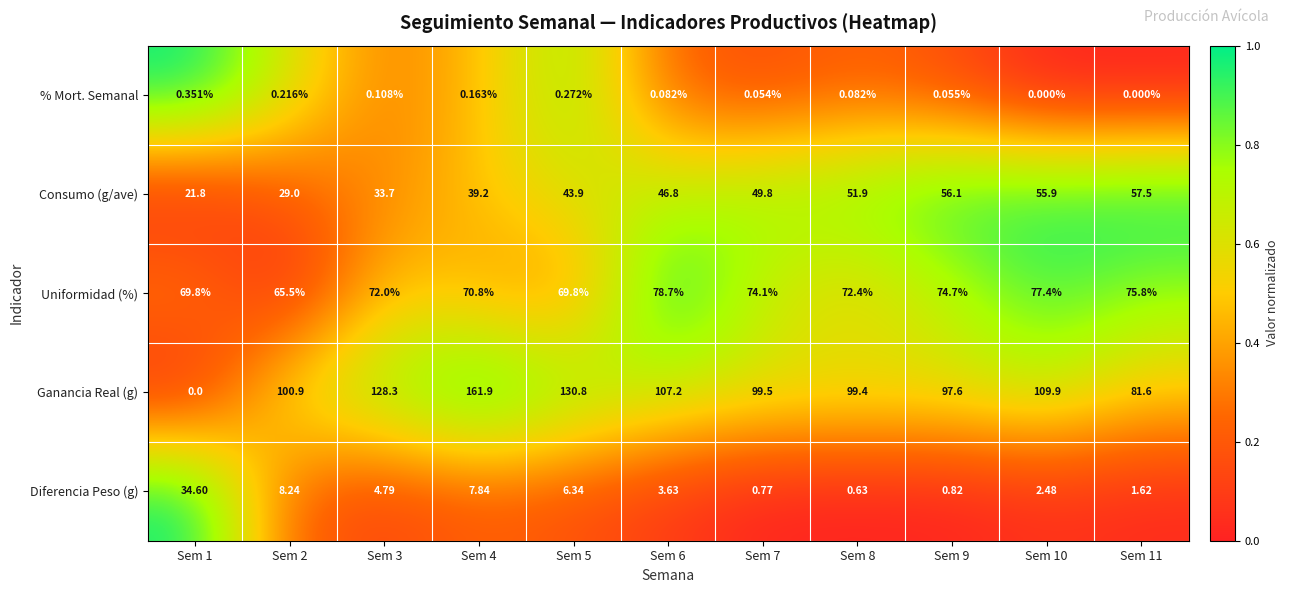

At how many categories does at least one series exceed 0?

11